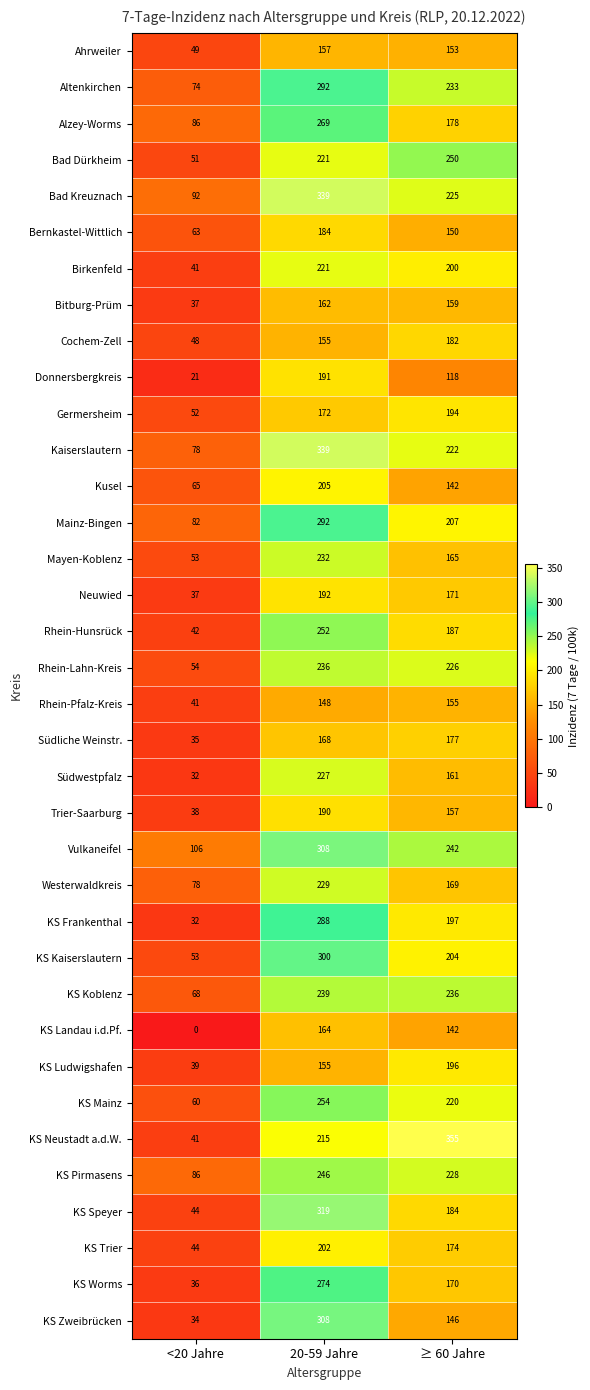

True or false: KS Mainz has a value of 26 at <20 Jahre.

False